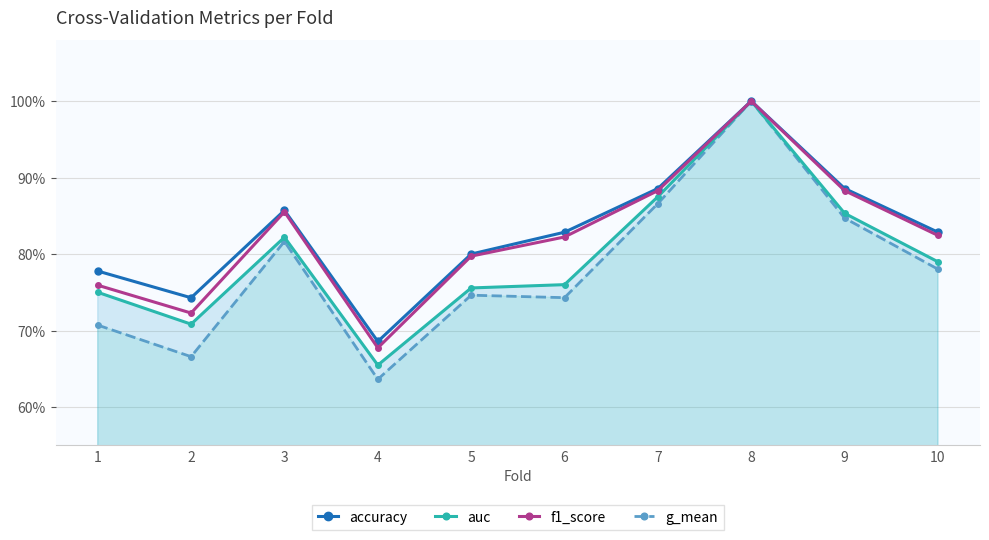

What is the difference between the highest and lowest values at 5?

0.1